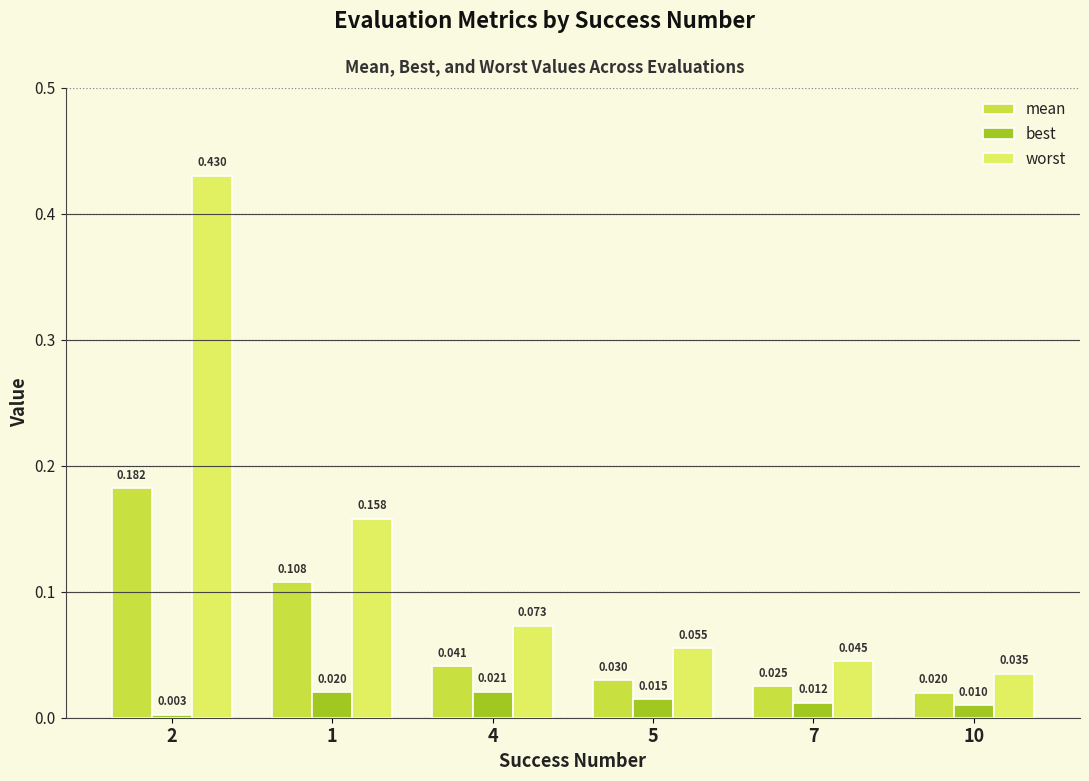

Which series changed the most between 2 and 1?

worst